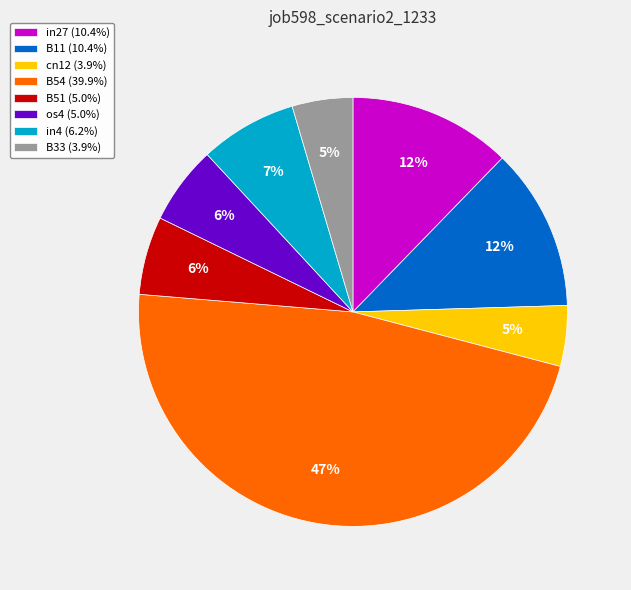

How many slices are in this pie chart?

8